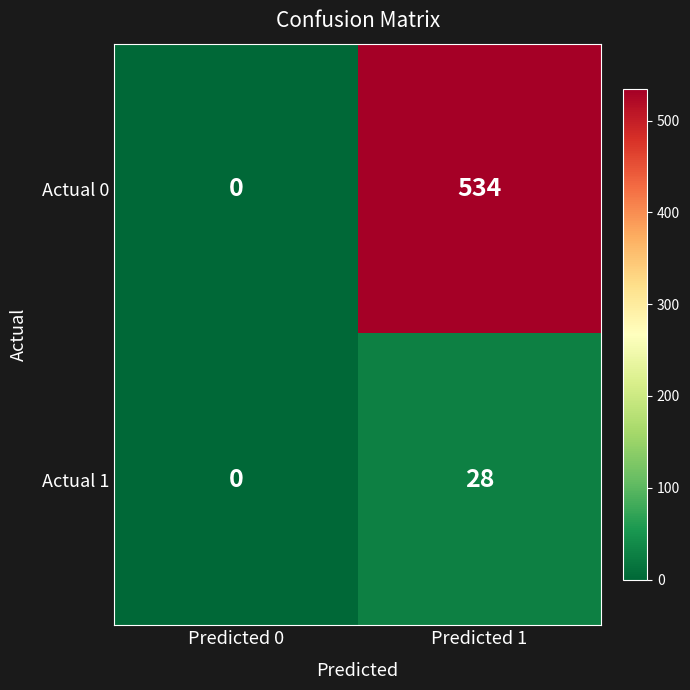

At how many categories does at least one series exceed 65?

1